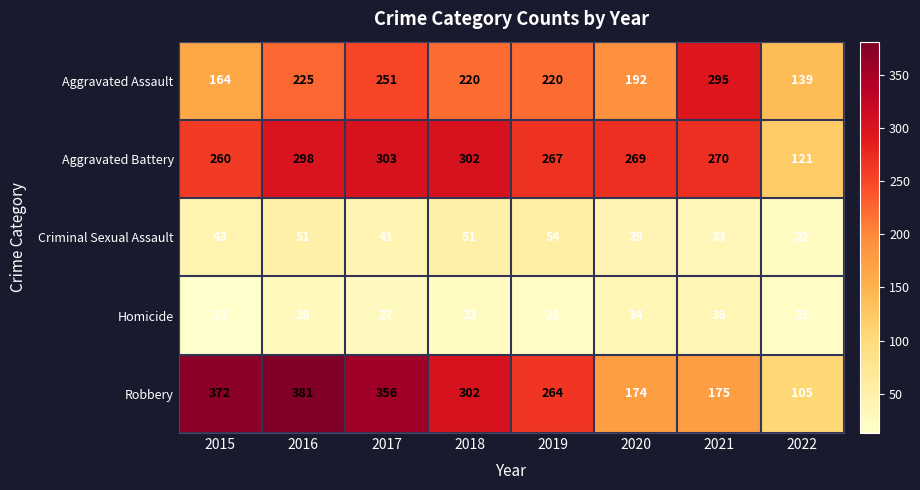

Which series has the widest spread of values?

Robbery